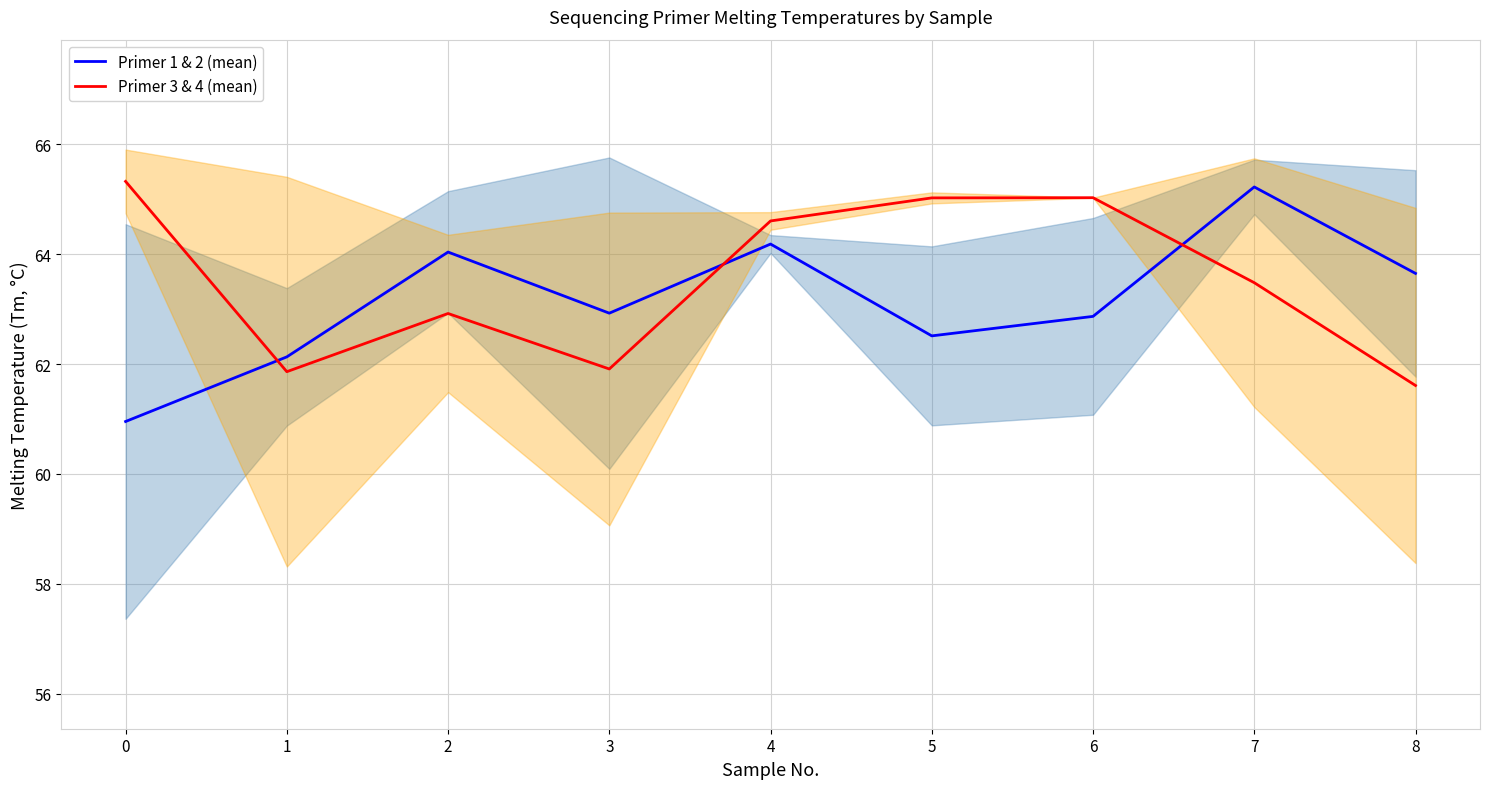

How many data points in Primer 3 & 4 (mean) are less than 63?

4